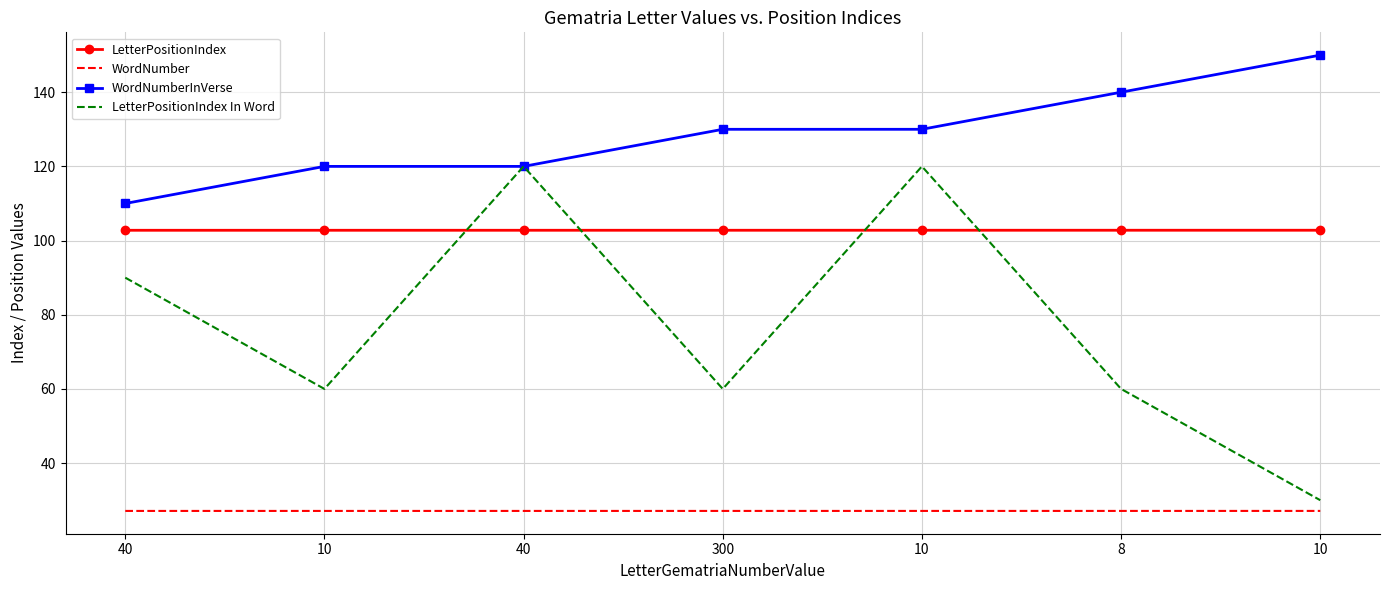

At how many categories does at least one series exceed 82?

7